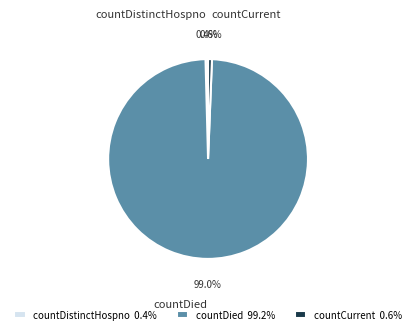

Is there a majority slice in this chart?

Yes